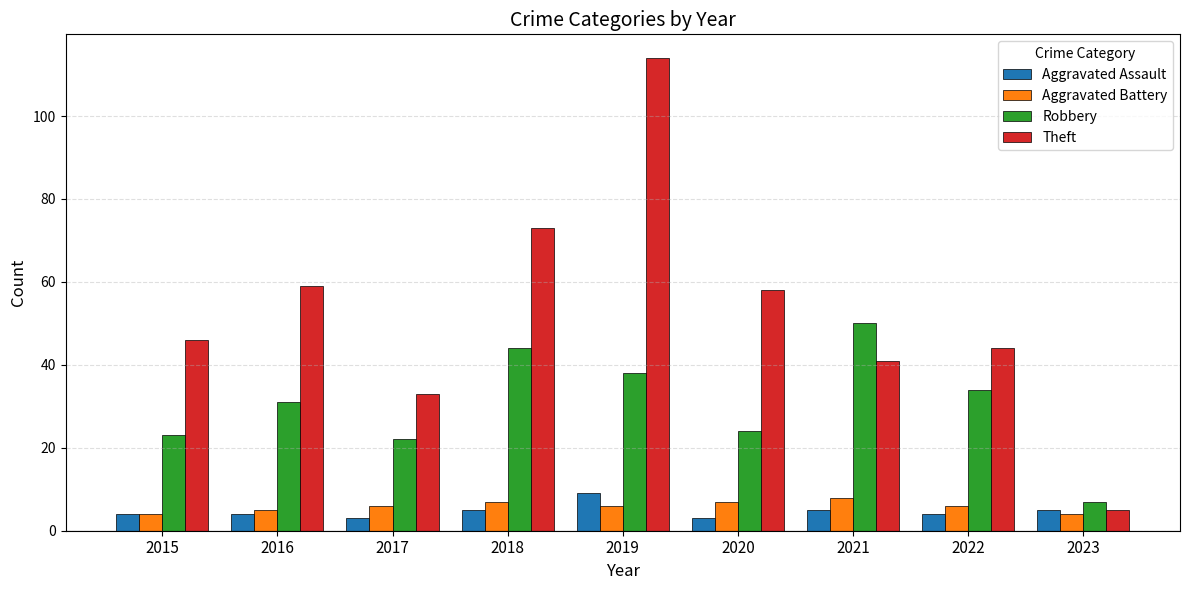

Which series has the largest total across all categories?

Theft